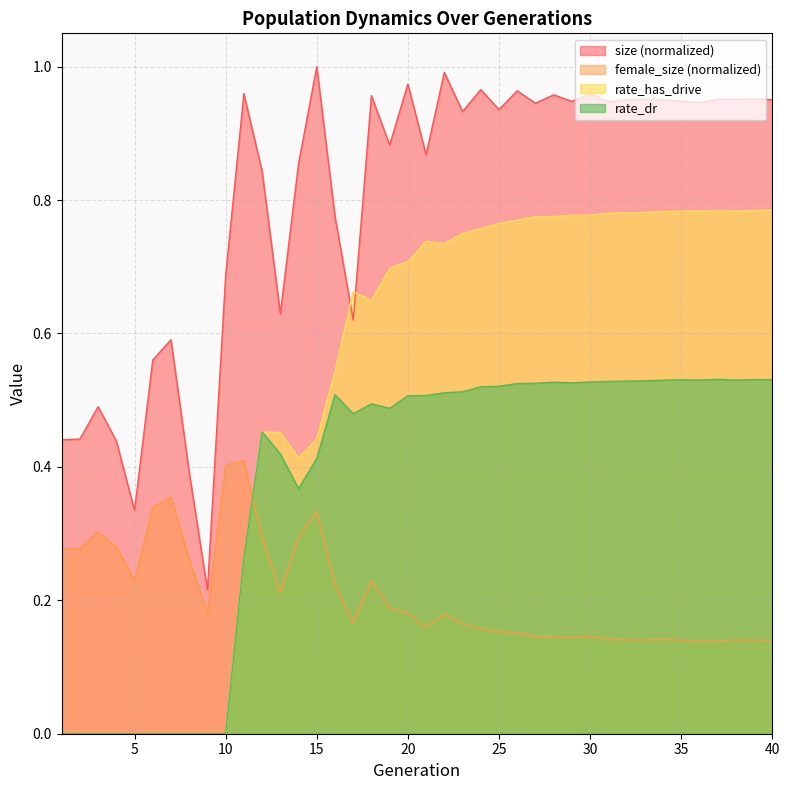

How many interior local valleys does the female_size series have?

9